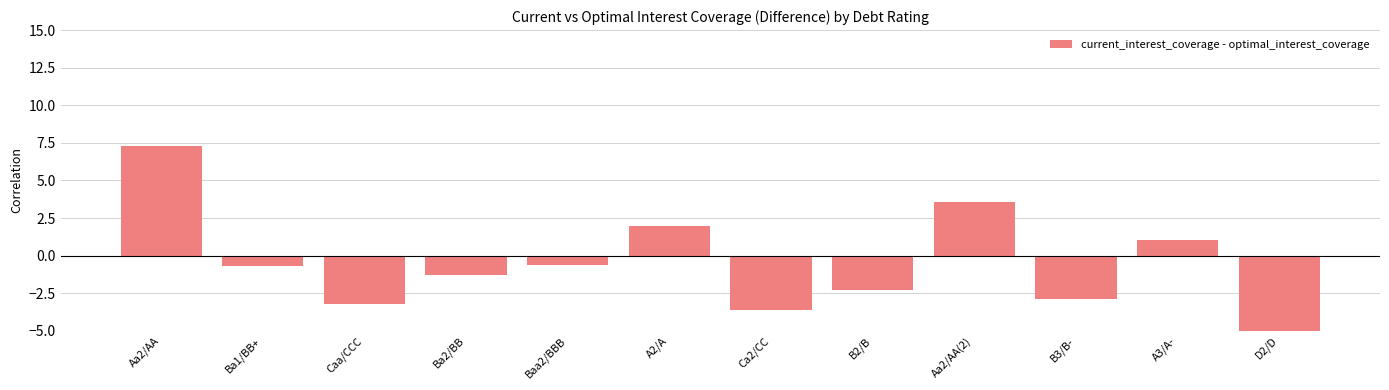

What is the change in value from Ba2/BB to Aa2/AA(2)?

+4.8